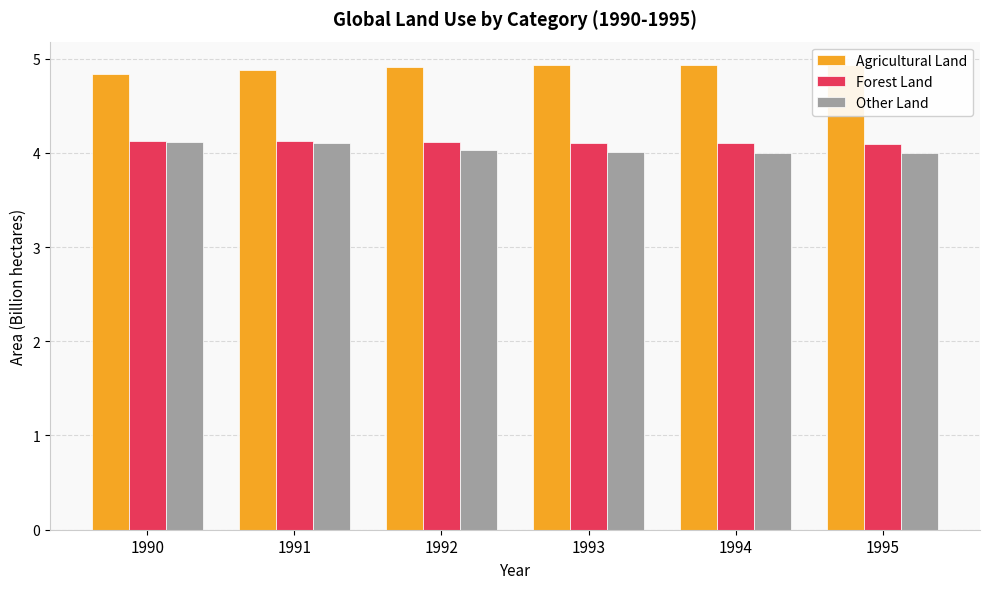

Reading right to left, what are all the values shown in this chart?

Agricultural Land: 1995=4.9	1994=4.9	1993=4.9	1992=4.9	1991=4.9	1990=4.8
Forest Land: 1995=4.1	1994=4.1	1993=4.1	1992=4.1	1991=4.1	1990=4.1
Other Land: 1995=4.0	1994=4.0	1993=4.0	1992=4.0	1991=4.1	1990=4.1